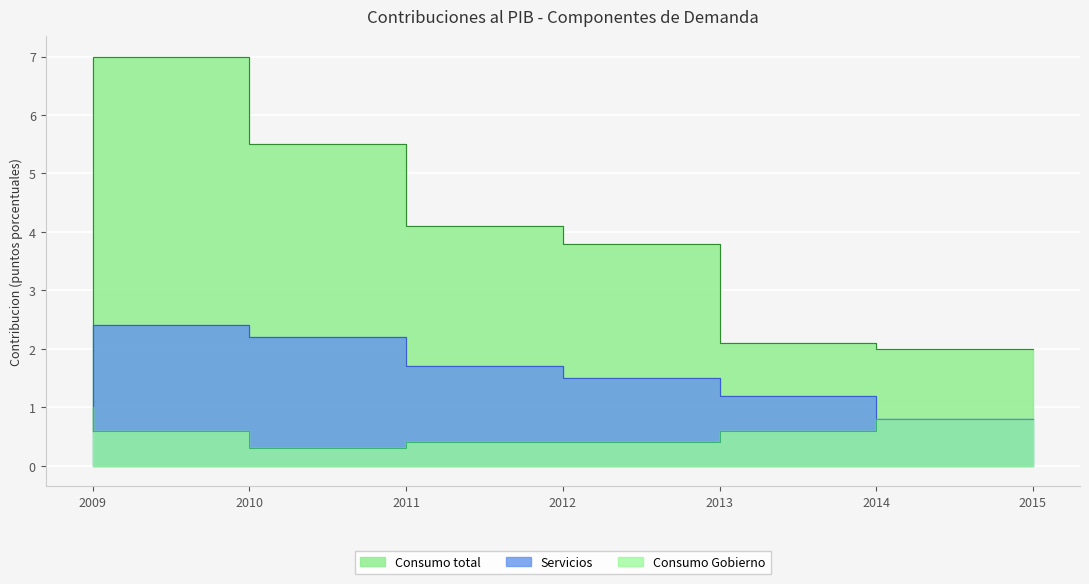

What is the value of the Consumo Gobierno point at the 5th from the left?

0.4